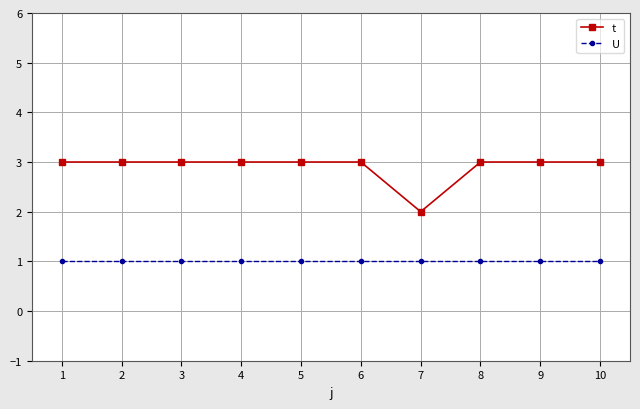

What is the maximum value for t?

3